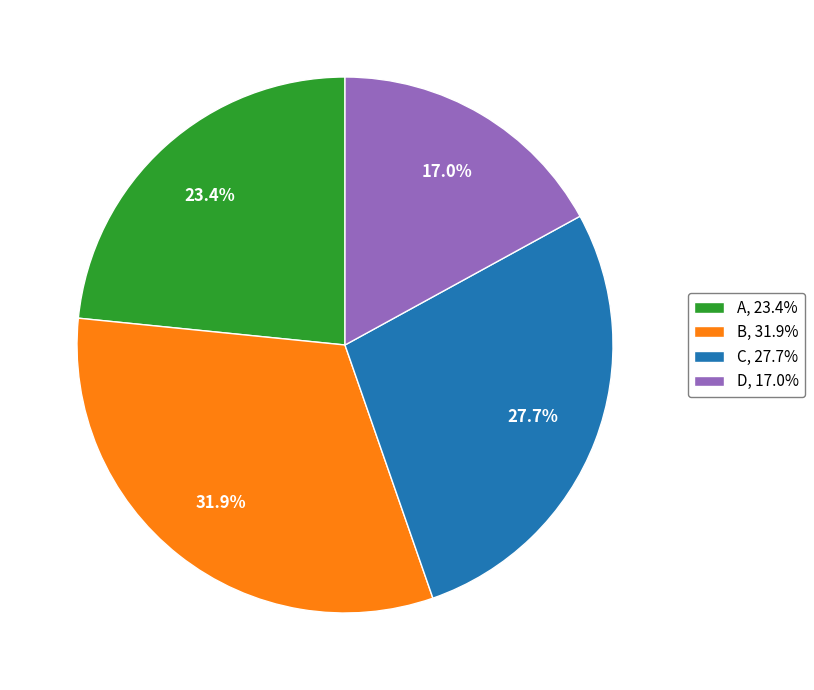

Is there any slice that represents more than half of the pie?

No